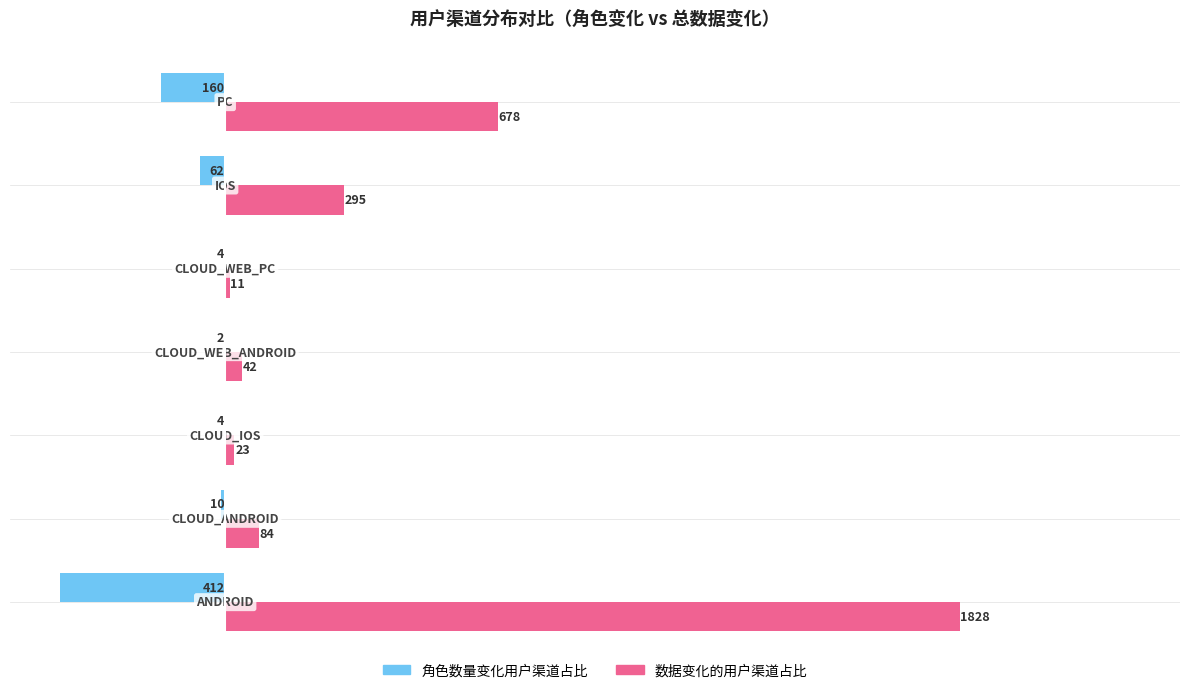

Which series has the largest total across all categories?

数据变化的用户渠道占比